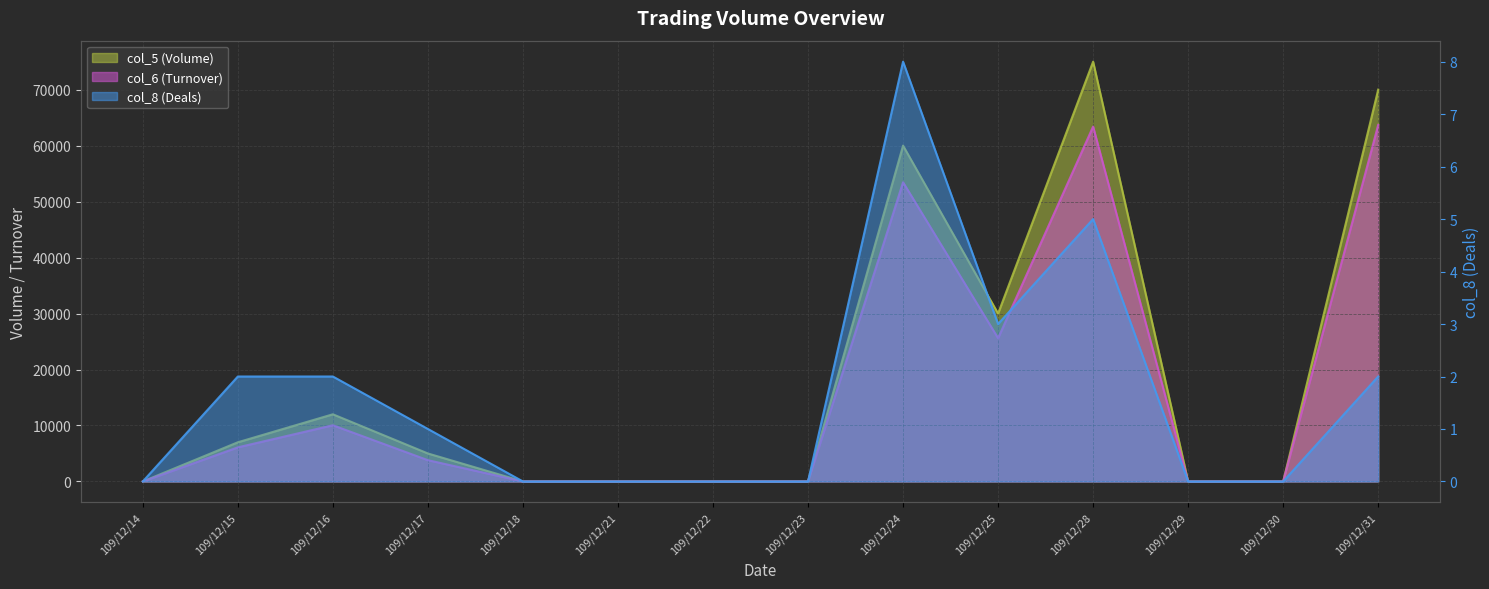

Is it true that col_5 equals 0 at 109/12/29?

True